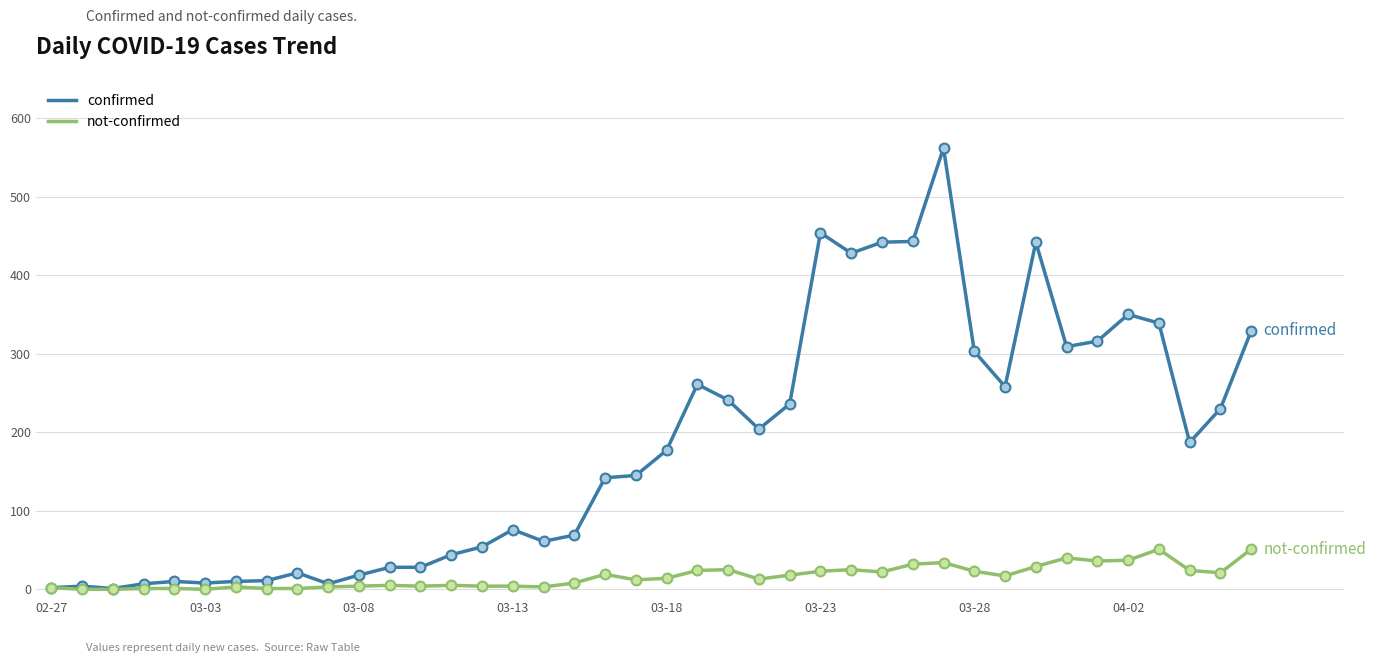

What are all the series names shown in the legend?

confirmed, not-confirmed